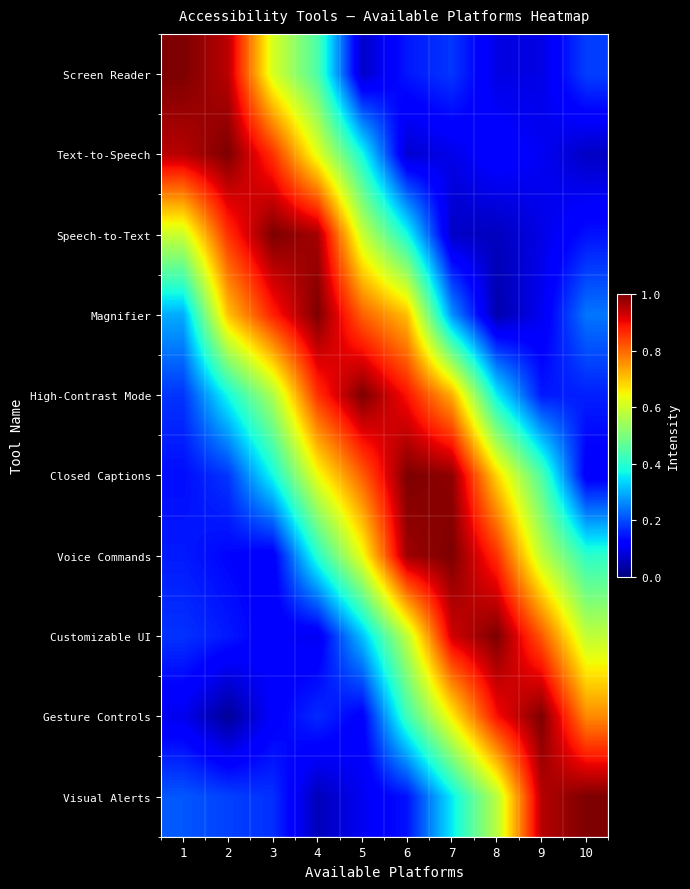

What is the spread (max minus min) of values at 6?

0.9